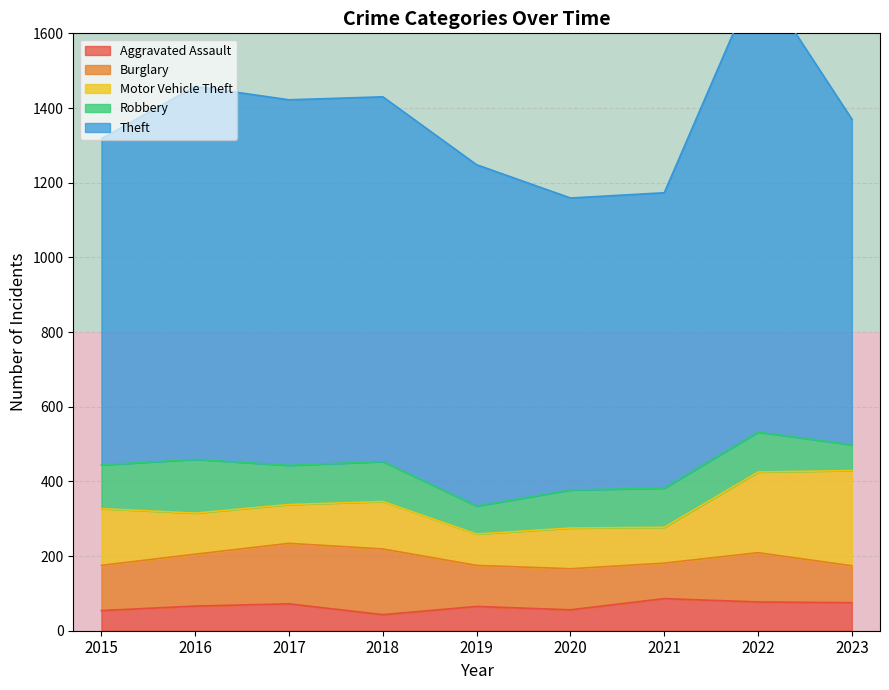

Where is the first local maximum for Robbery?

2016